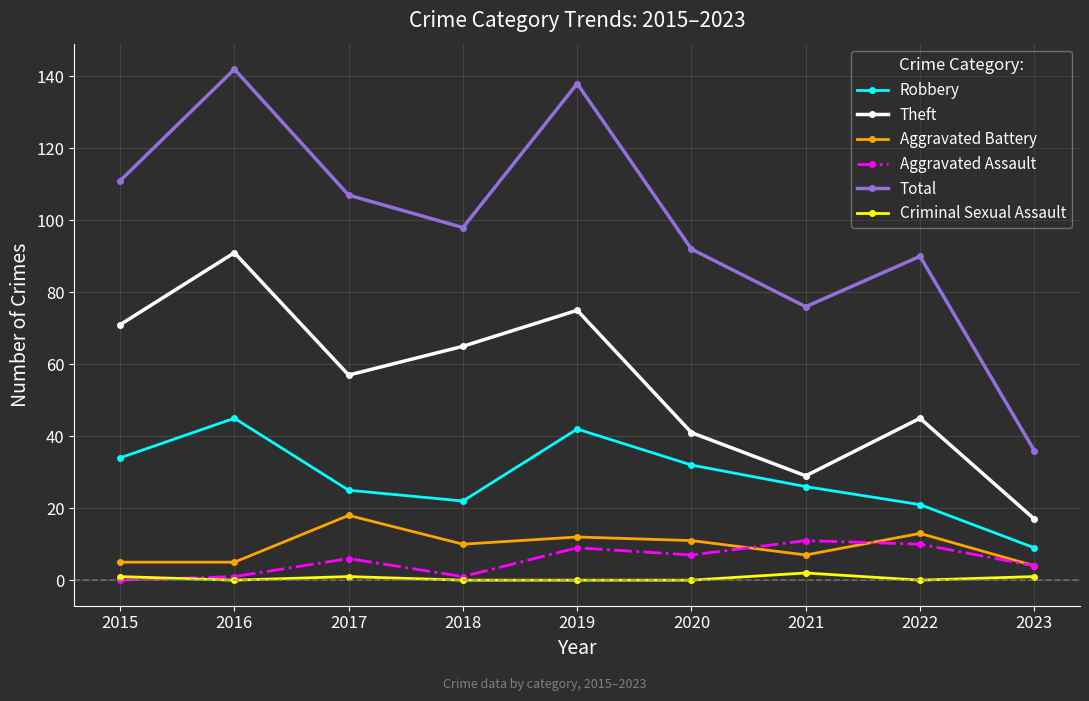

What is the total value across all series at 2018?

196